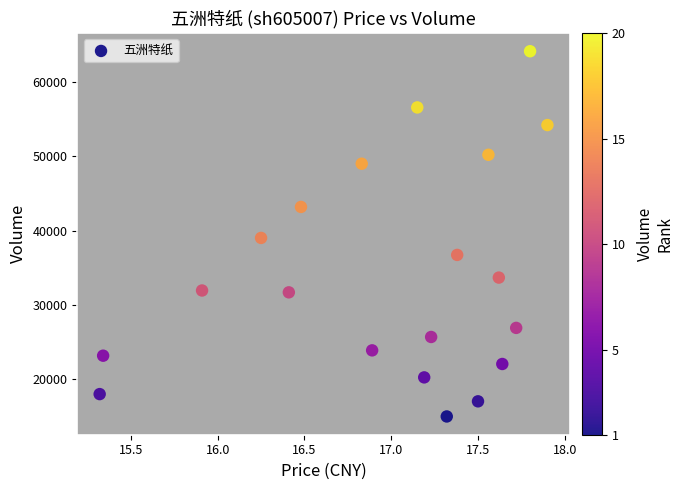

What is the range of Y values (max minus min)?

49335